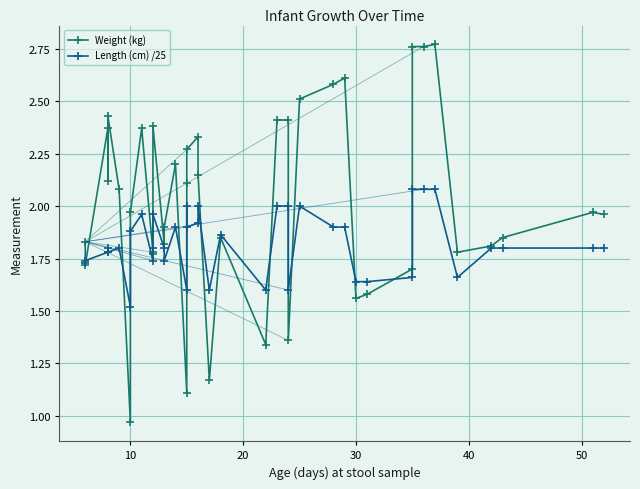

What is the greatest value displayed?

2.8